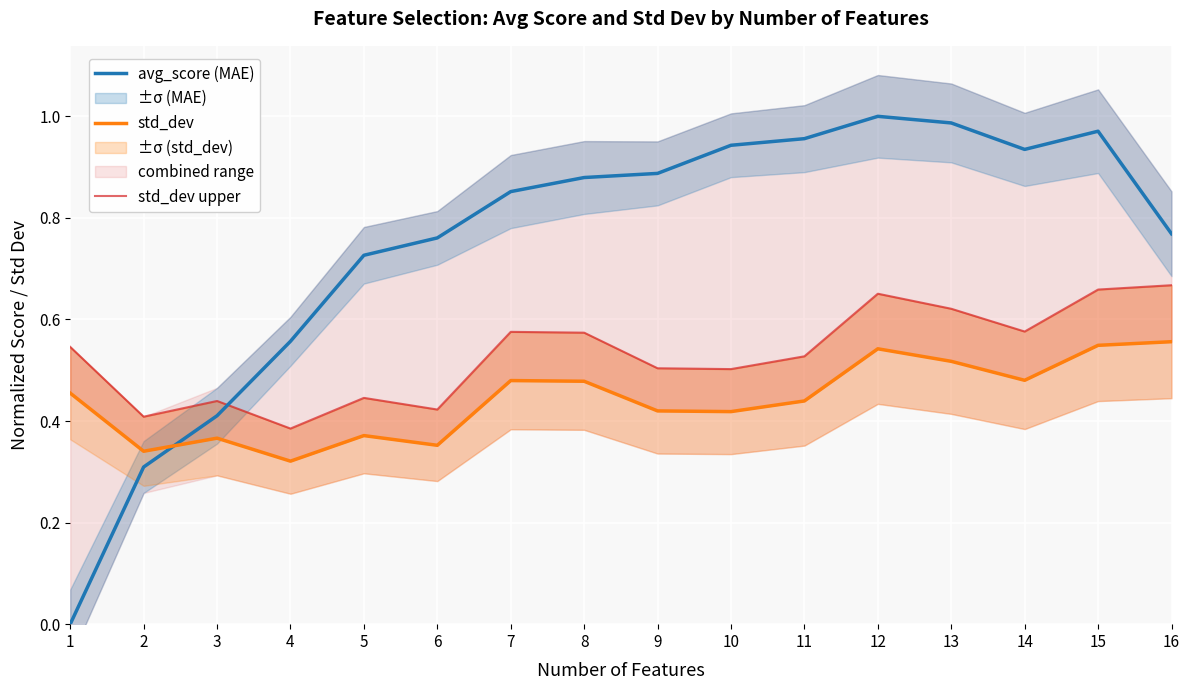

True or false: std_dev upper and std_dev cross at least once.

False